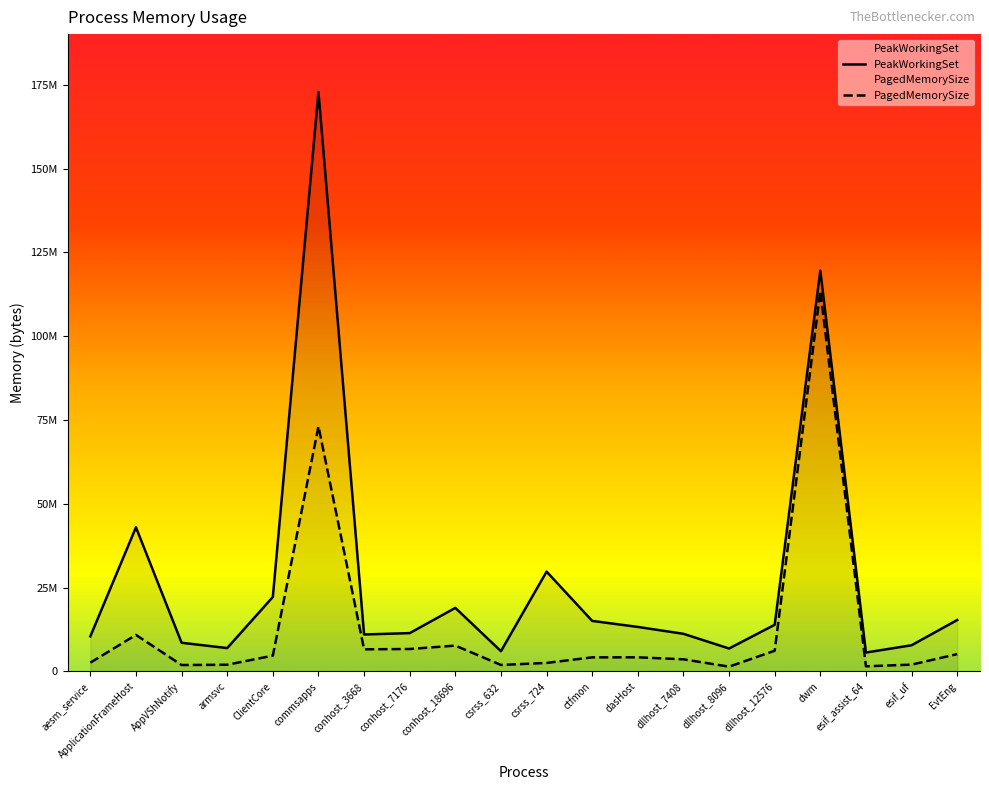

What is the value of the PeakWorkingSet point at the 11th from the left?

29773824